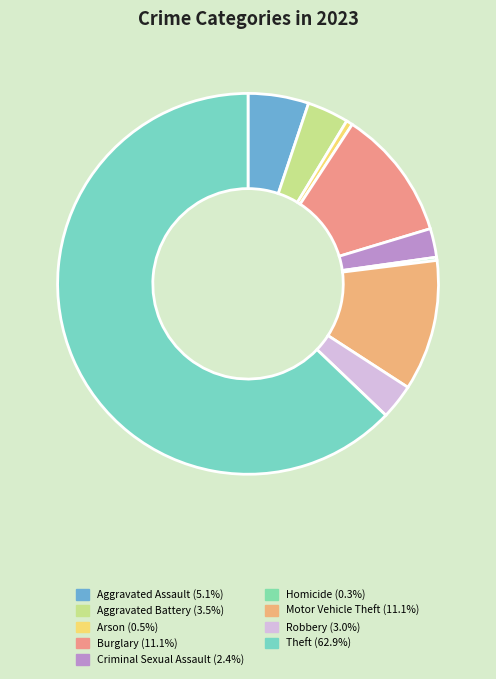

How many slices are in this pie chart?

9